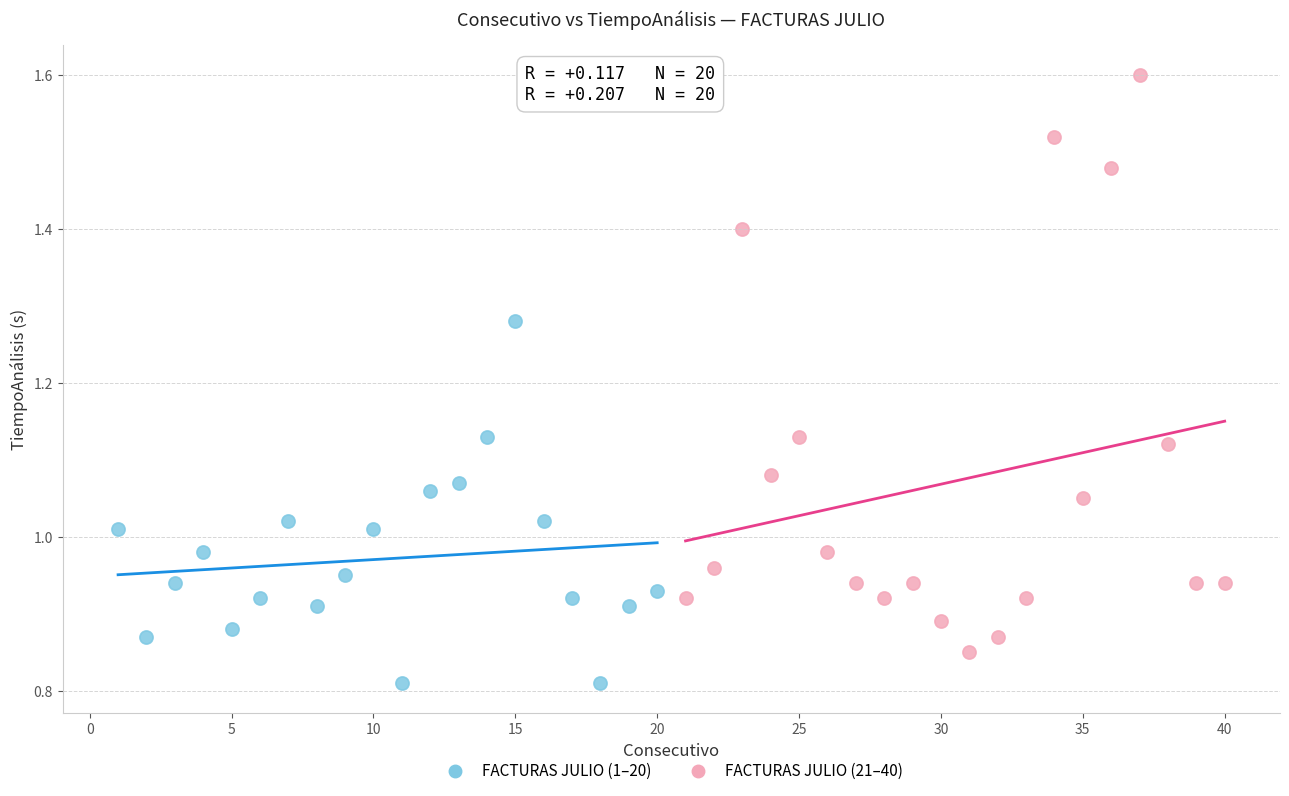

Which series reaches the minimum Y coordinate?

FACTURAS JULIO (1–20)